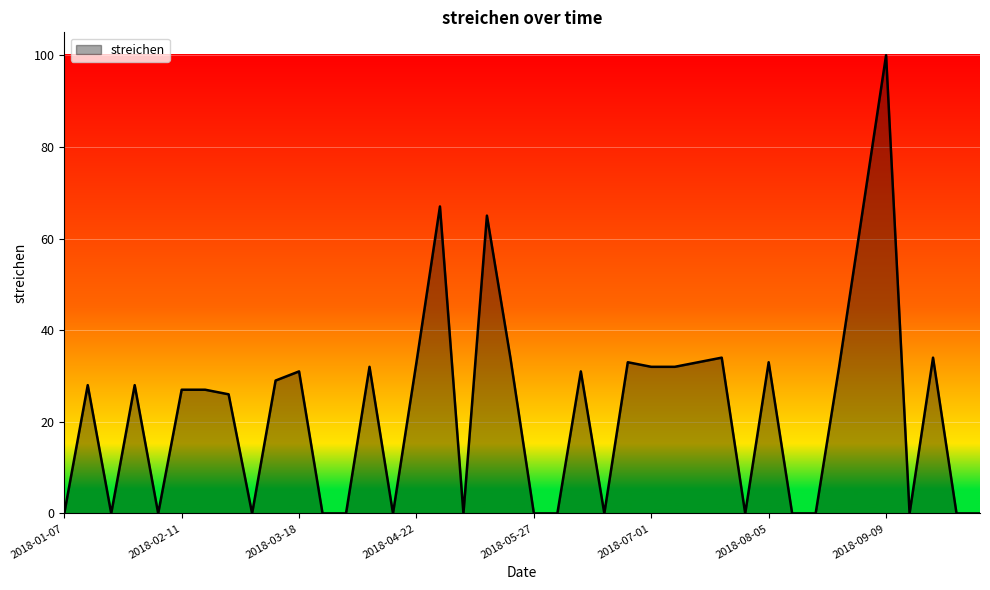

What is the maximum value shown in the chart?

100